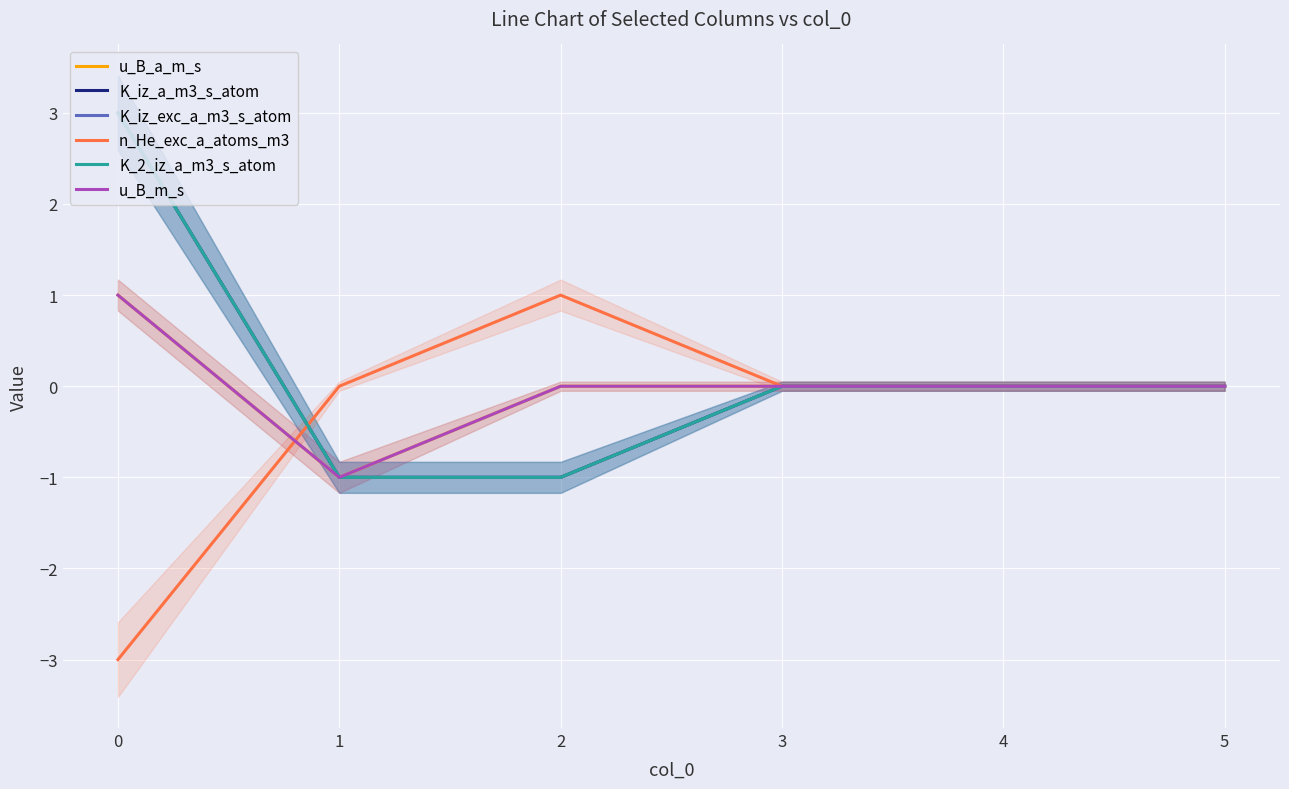

Reading left to right, list all the values displayed in this chart.

u_B_a_m_s: 1	-1	0	0	0	0
K_iz_a_m3_s_atom: 3	-1	-1	0	0	0
K_iz_exc_a_m3_s_atom: 3	-1	-1	0	0	0
n_He_exc_a_atoms_m3: -3	0	1	0	0	0
K_2_iz_a_m3_s_atom: 3	-1	-1	0	0	0
u_B_m_s: 1	-1	0	0	0	0